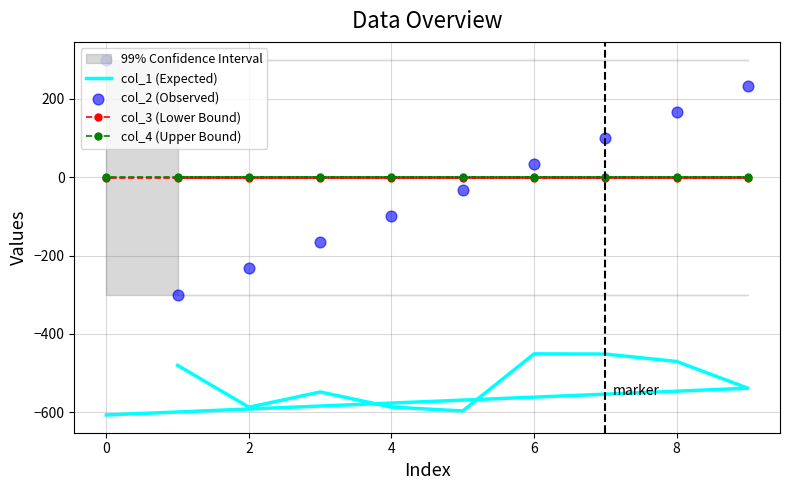

Which series has the largest Y range (max minus min)?

col_2 (Observed)